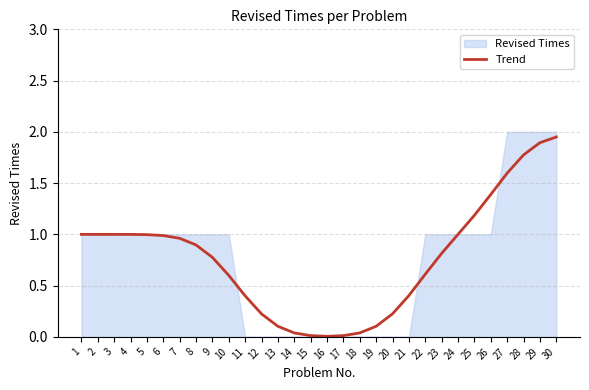

The value at 25 is 1.2. True or false?

True